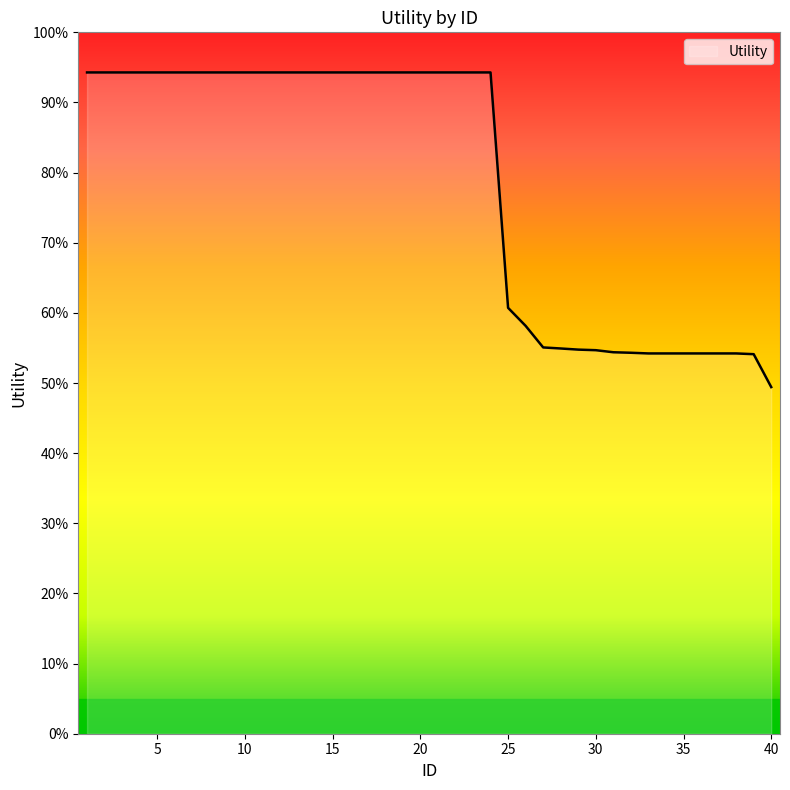

Which category has the lowest value across all series?

40